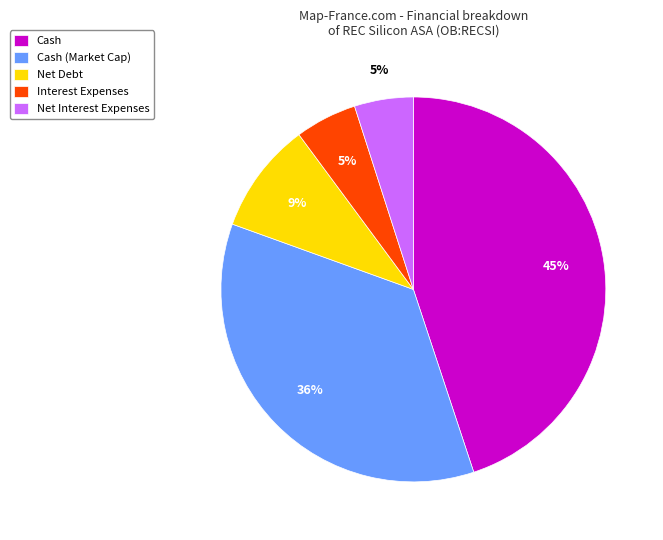

Between Interest Expenses and Cash, which is larger?

Cash